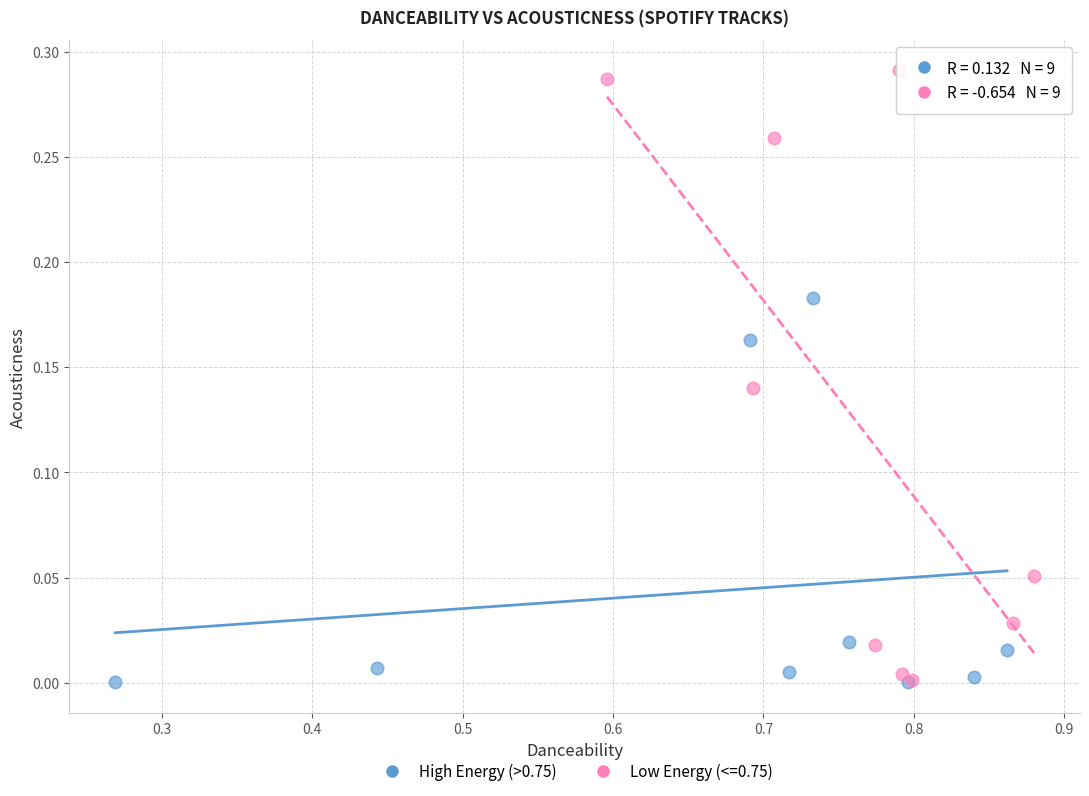

Which series contains the highest Y value?

Low Energy (<=0.75)